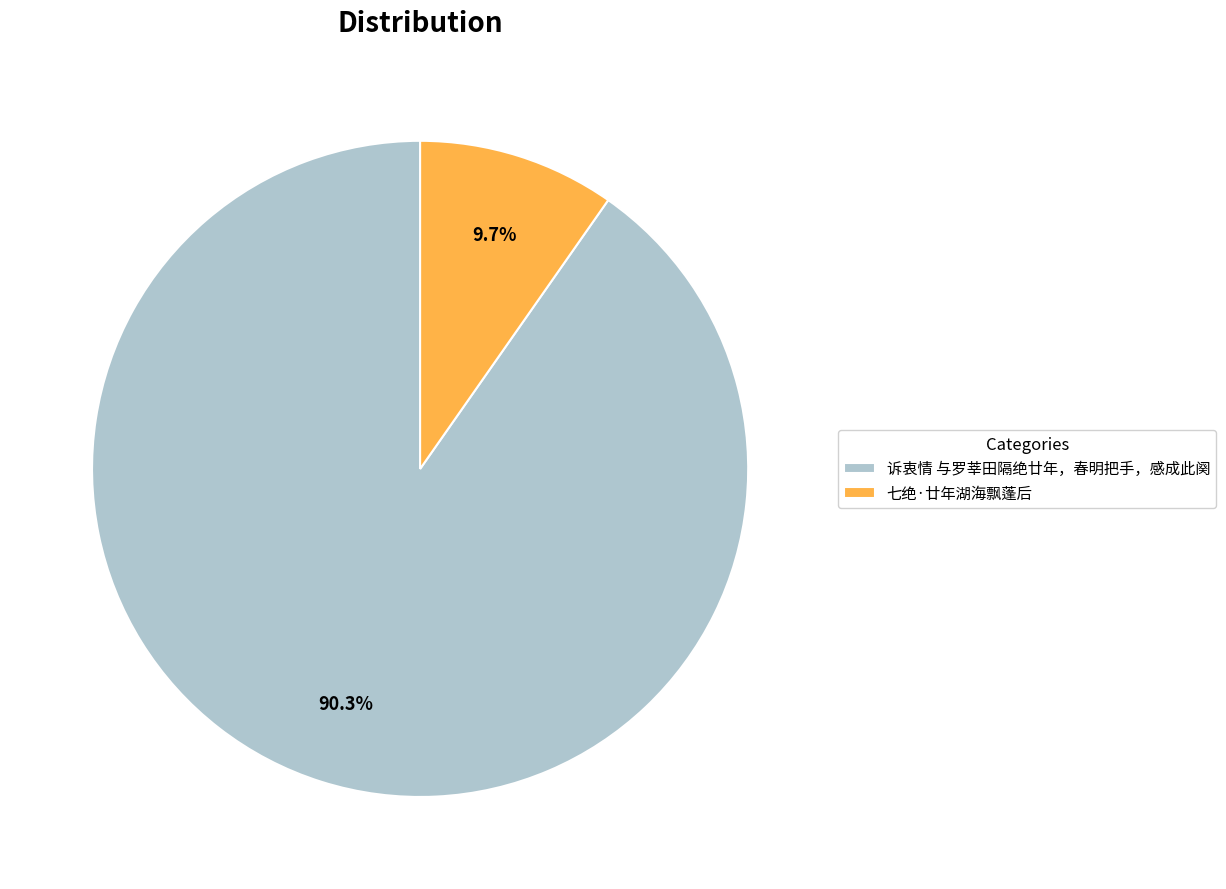

True or false: 七绝·廿年湖海飘蓬后 accounts for 10% of the total.

True